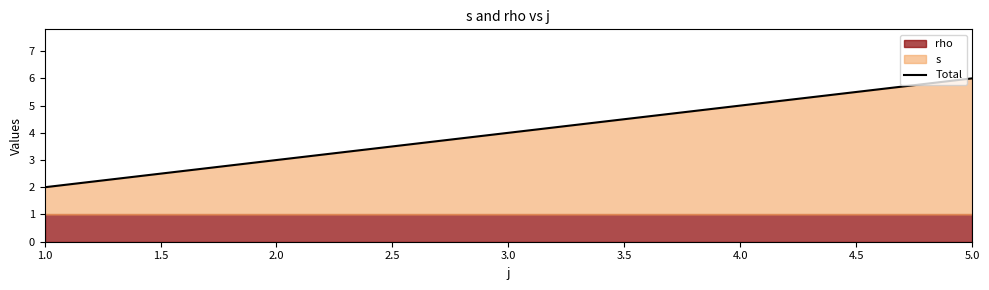

Which category has the lowest value in the Total series?

1.0